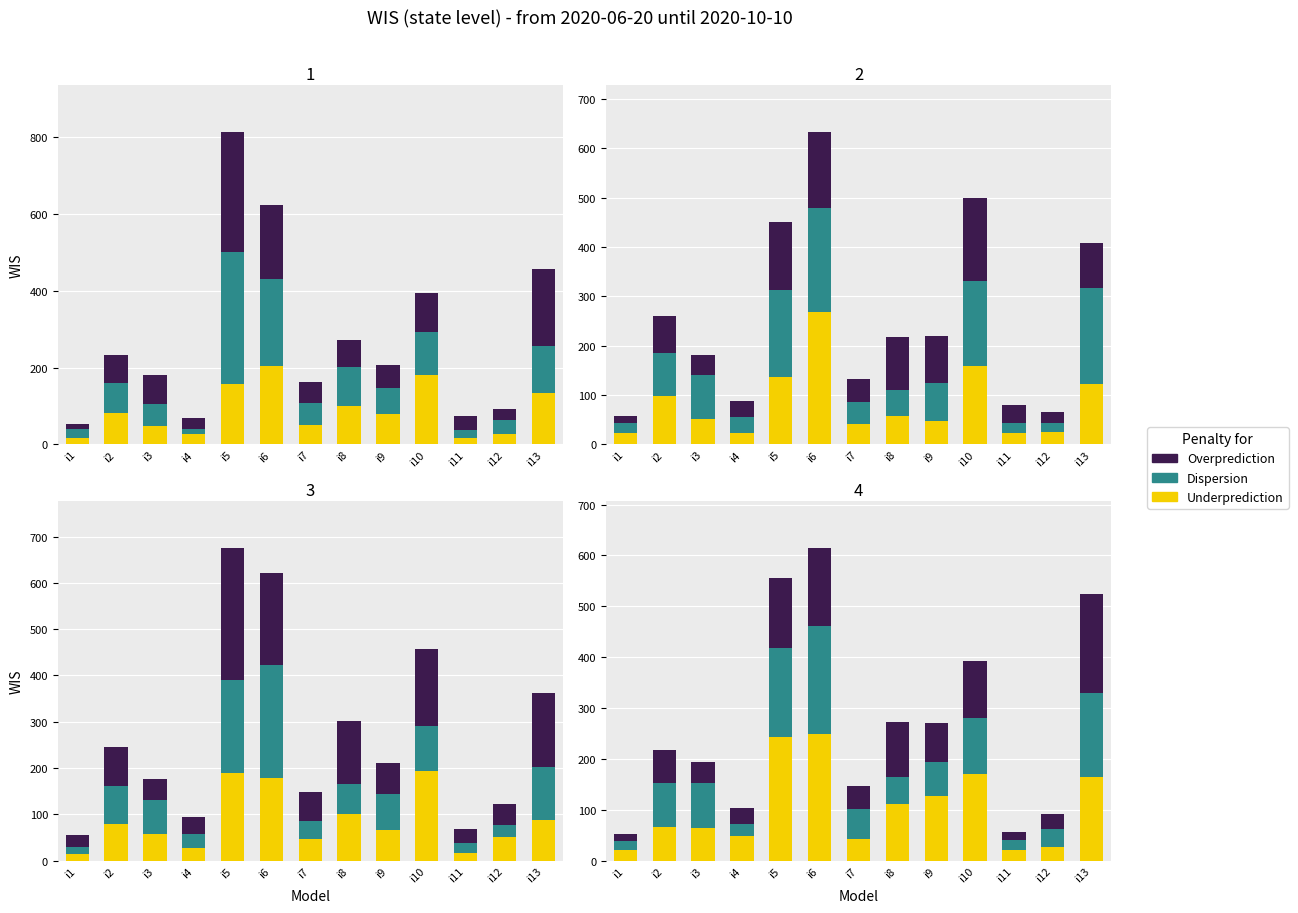

How many groups of bars are there?

13